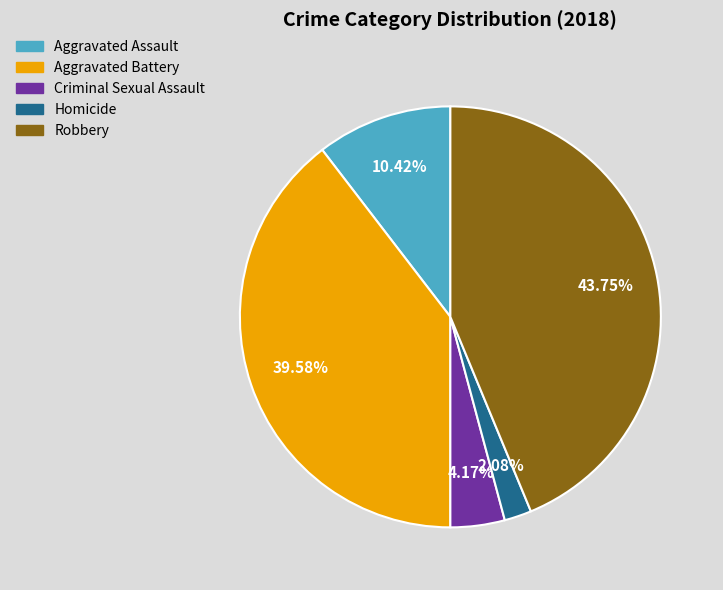

To the nearest percent, what is the average slice percentage?

20%